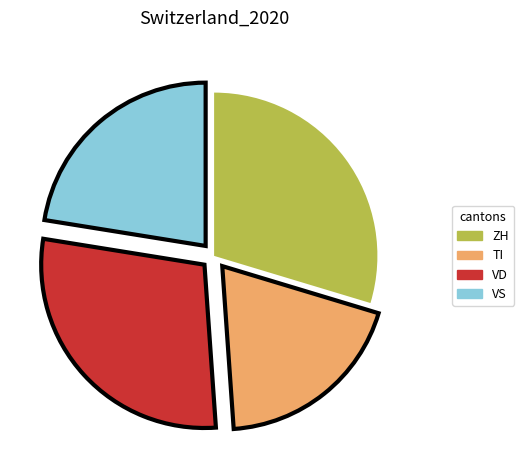

Between VD and ZH, which is larger?

ZH